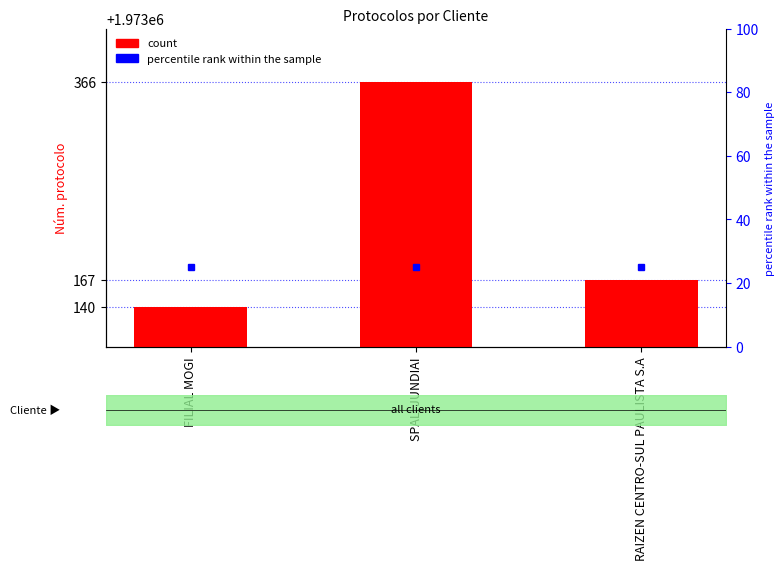

Between FILIAL MOGI and RAIZEN CENTRO-SUL PAULISTA S.A, which is larger?

RAIZEN CENTRO-SUL PAULISTA S.A